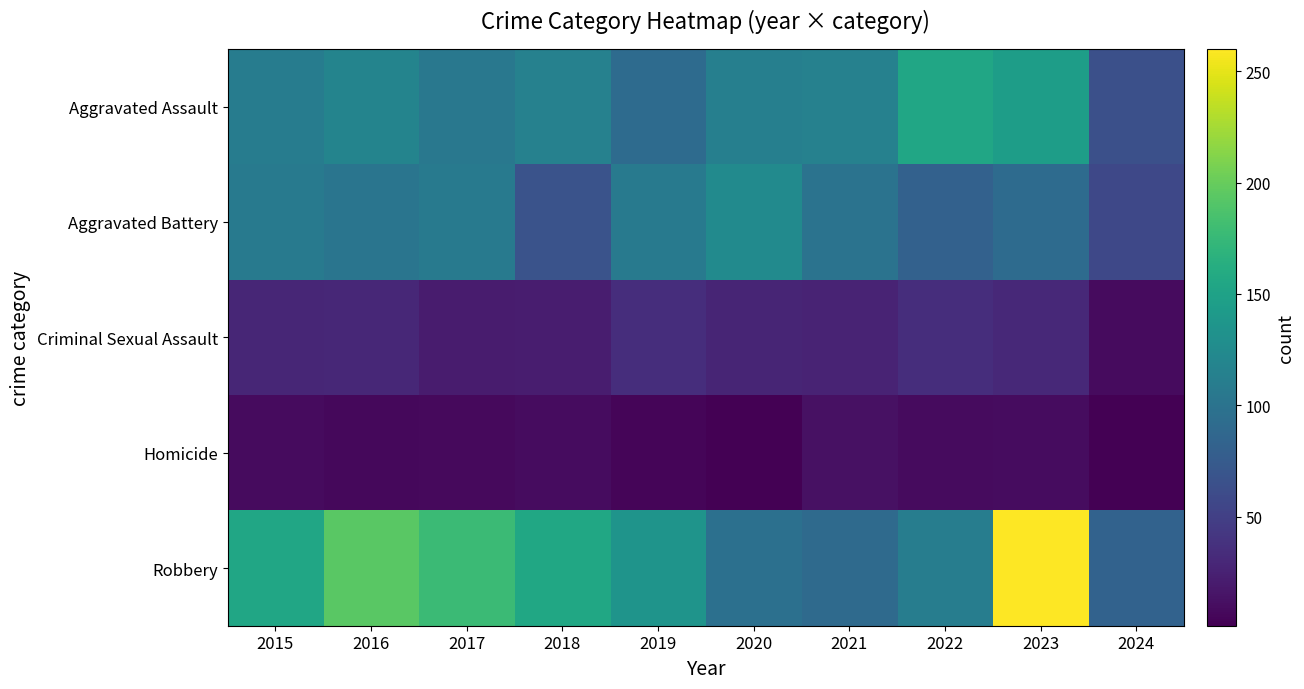

Which label corresponds to the largest value in the chart?

2023